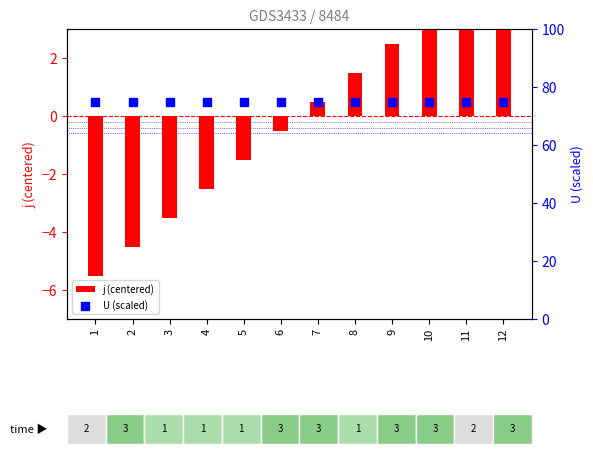

At how many categories does at least one series exceed -1?

12